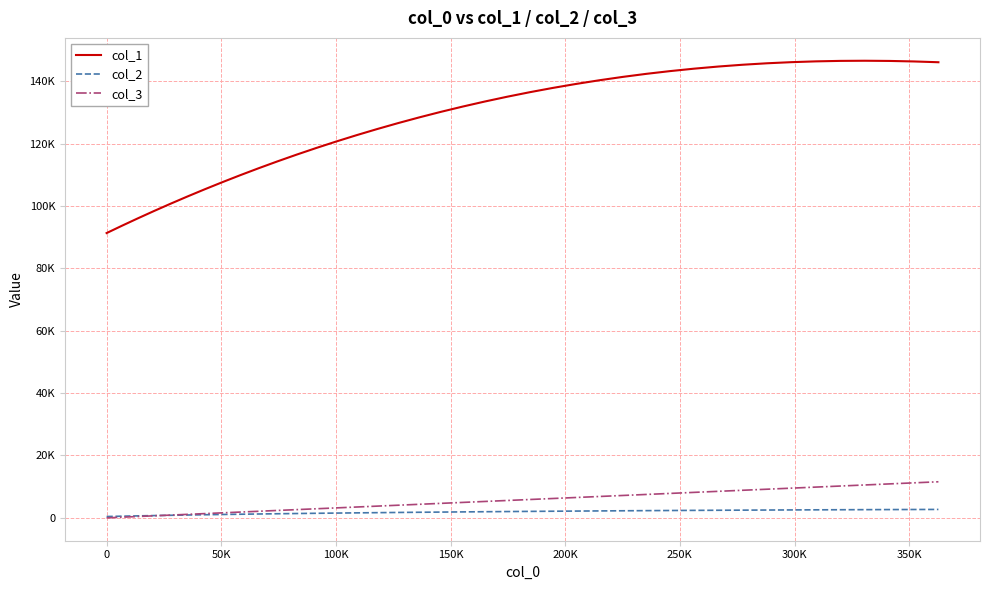

What is the difference between the maximum and minimum values in the col_2 series?

2271.7